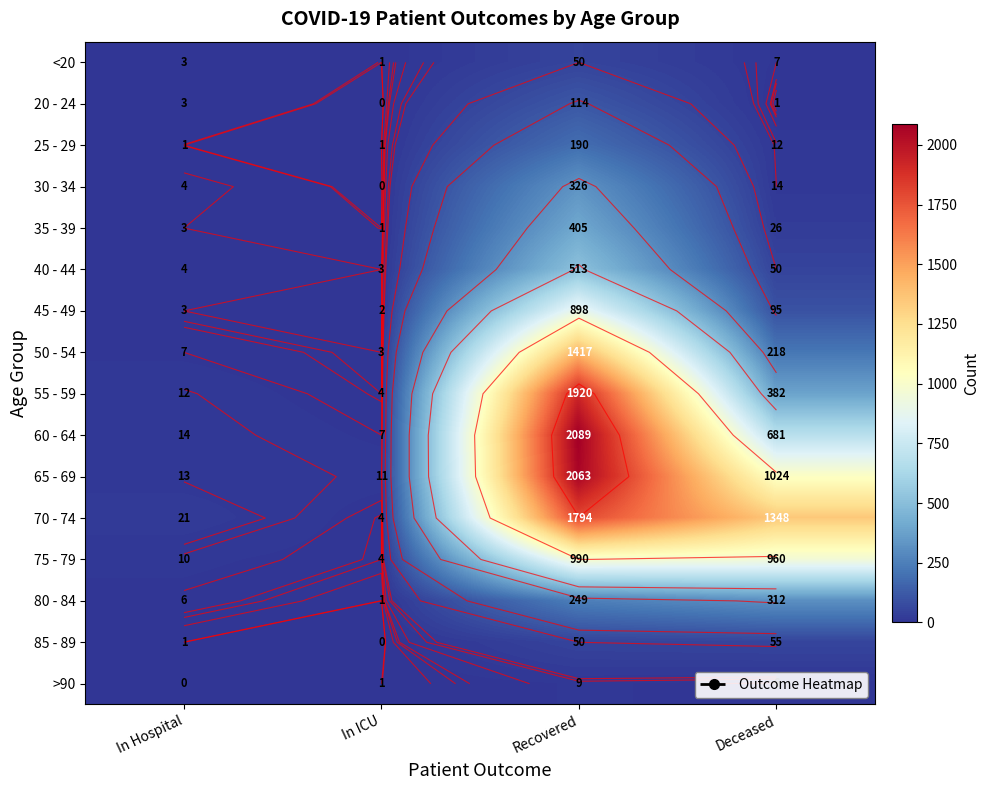

How many distinct data groups are displayed?

16